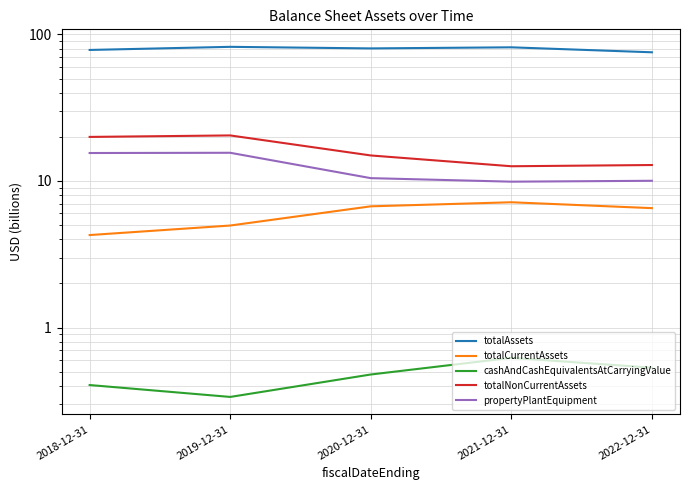

What is the label of the 3rd point from the right?

2020-12-31